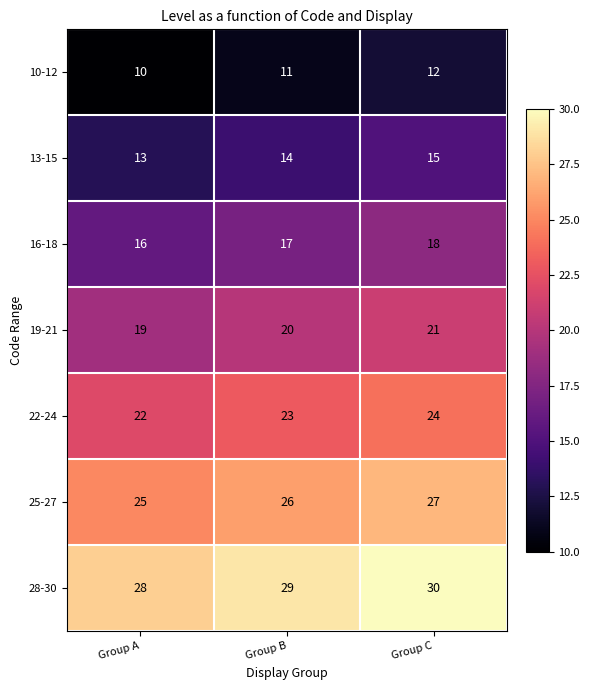

What is the total value across all series at Group C?

147